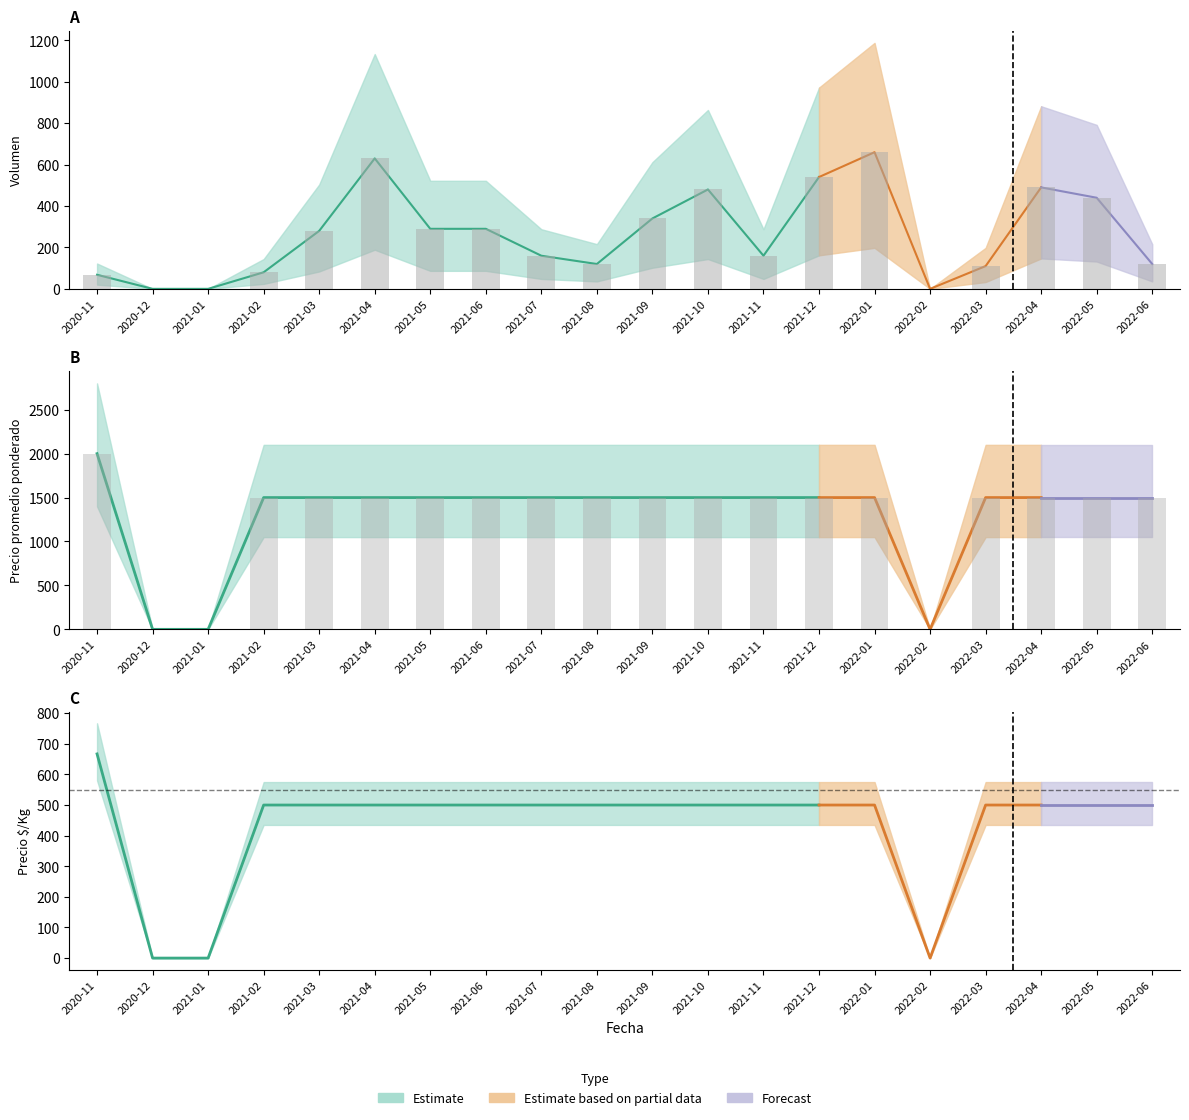

Reading right to left, transcribe all the data shown in this chart.

Volumen: 120	440	490	110	0	660	540	160	480	340	120	160	290	290	630	280	80	0	0	68
Precio promedio ponderado: 1500	1500	1500	1500	0	1500	1500	1500	1500	1500	1500	1500	1500	1500	1500	1500	1500	0	0	2000
Precio minimo: 1500	1500	1500	1500	0	1500	1500	1500	1500	1500	1500	1500	1500	1500	1500	1500	1500	0	0	2000
Precio maximo: 1500	1500	1500	1500	0	1500	1500	1500	1500	1500	1500	1500	1500	1500	1500	1500	1500	0	0	2000
Precio $/Kg: 500	500	500	500	0	500	500	500	500	500	500	500	500	500	500	500	500	0	0	667